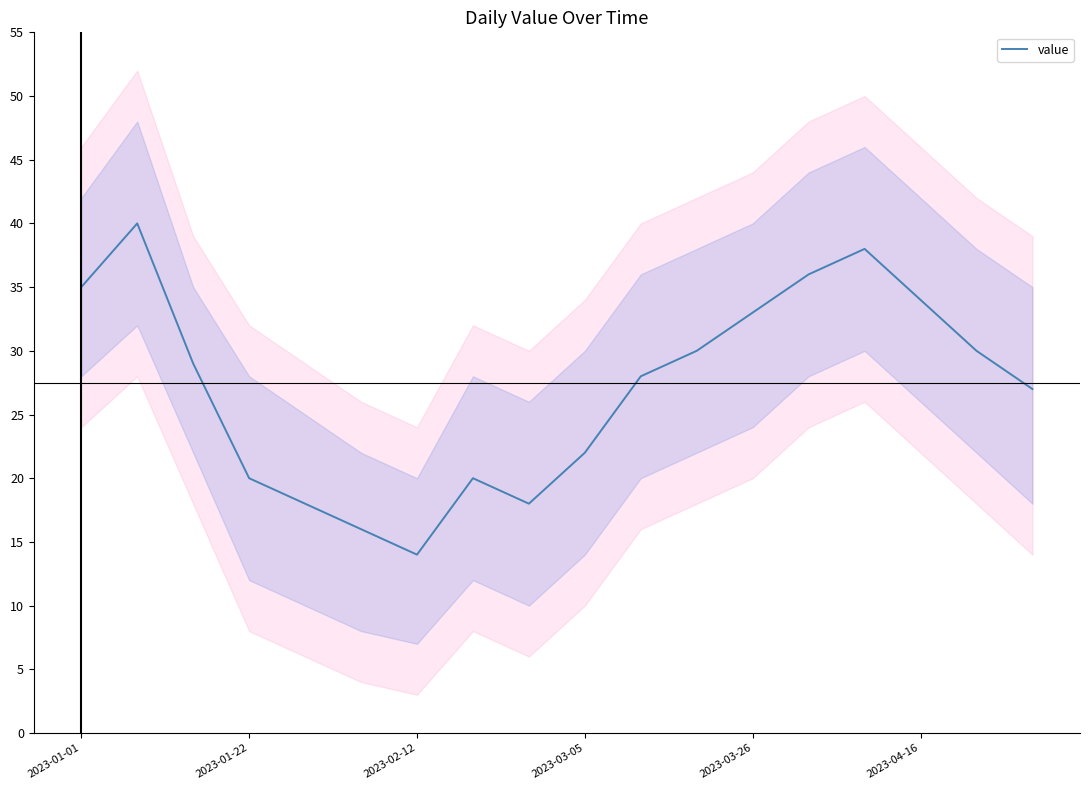

Does the chart display data point markers on the line(s)?

No